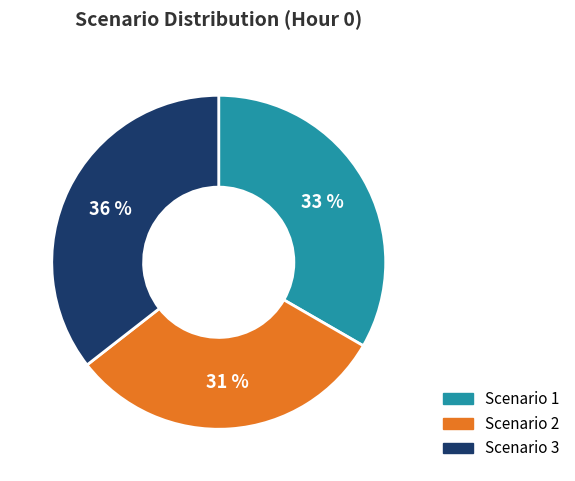

What is the largest slice in the pie chart?

Scenario 3